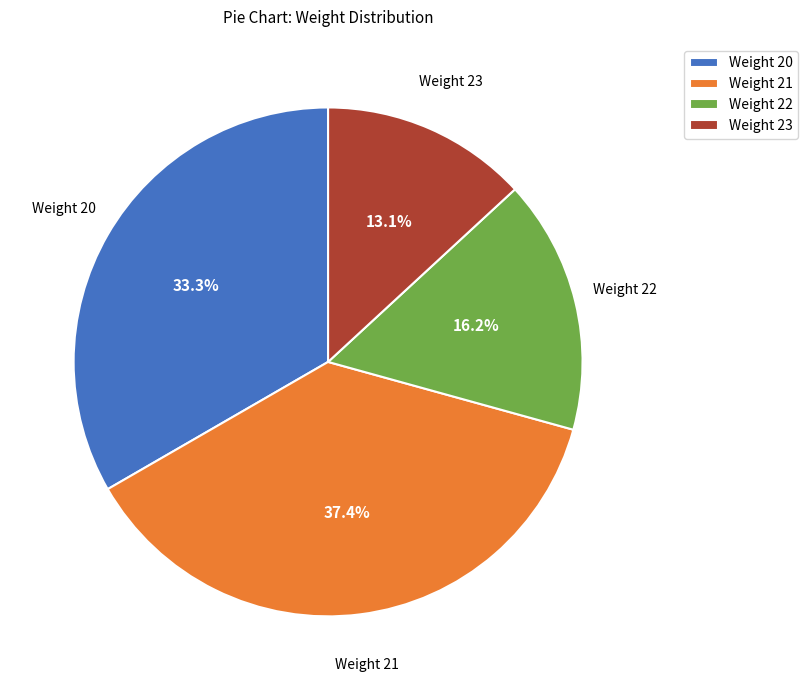

How much of the chart is everything except Weight 22?

83.8%